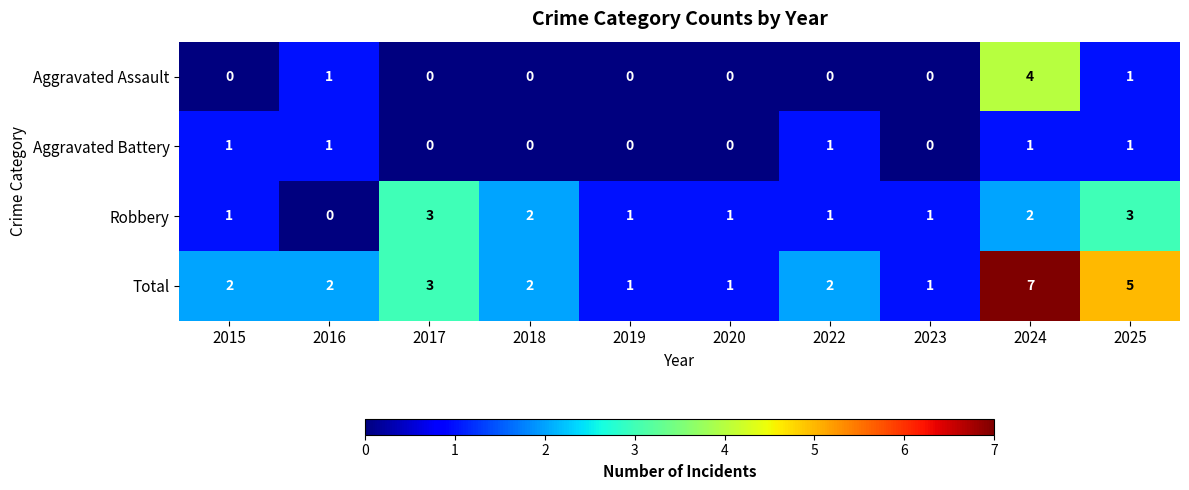

Count the Robbery values in the range 1 to 2.

7